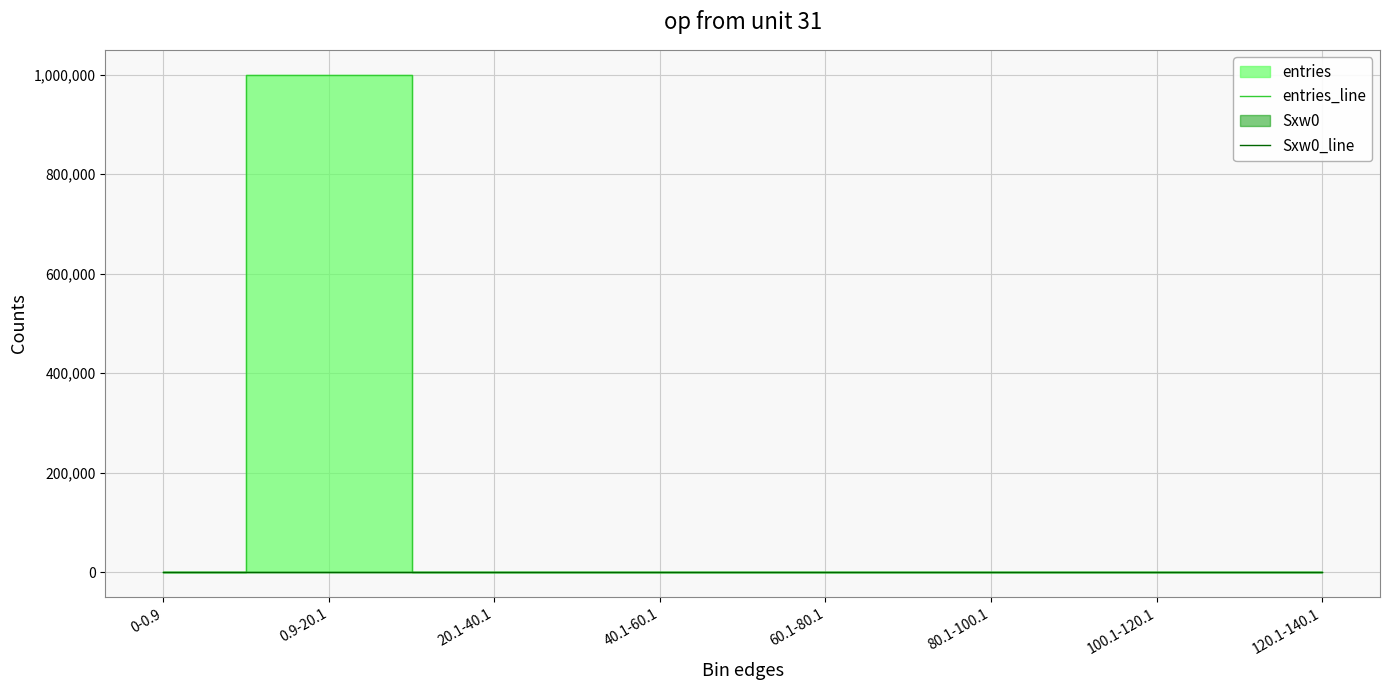

How many data points in Sxw0_line are above 279?

3